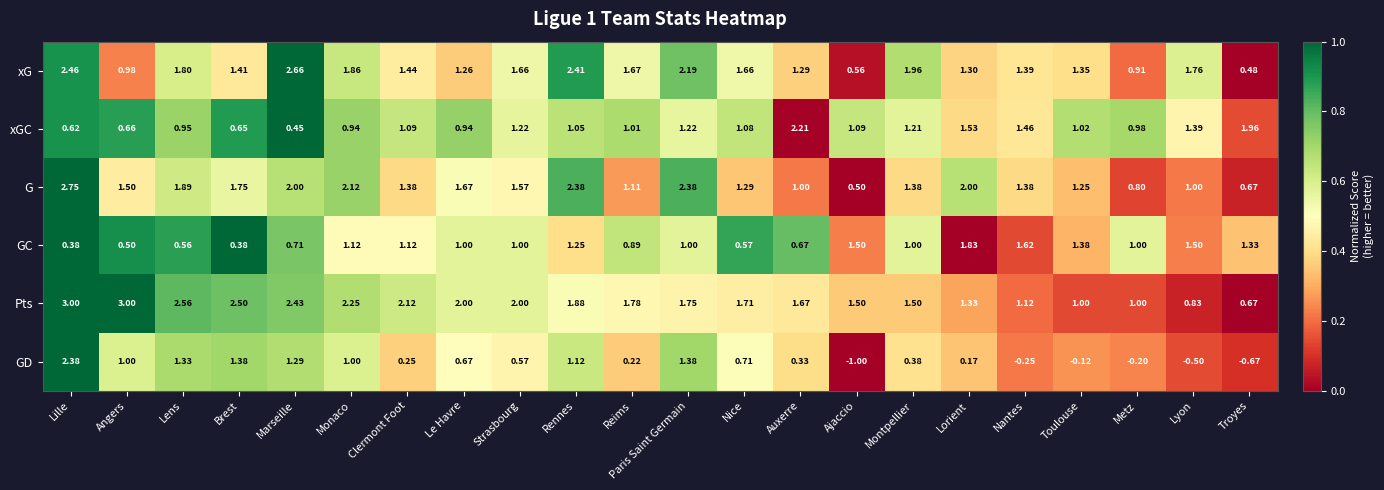

What is the maximum value shown in the chart?

3.0